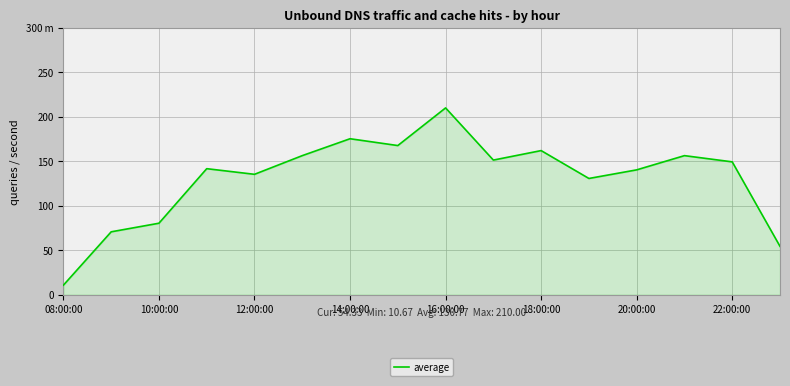

Is this an area chart (filled region under the line)?

Yes